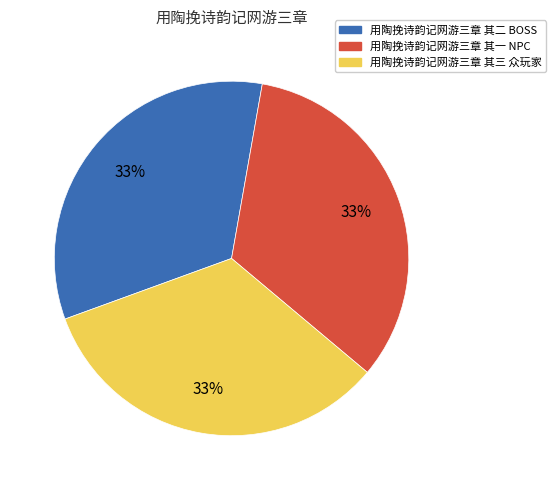

Count the number of slices in the pie.

3